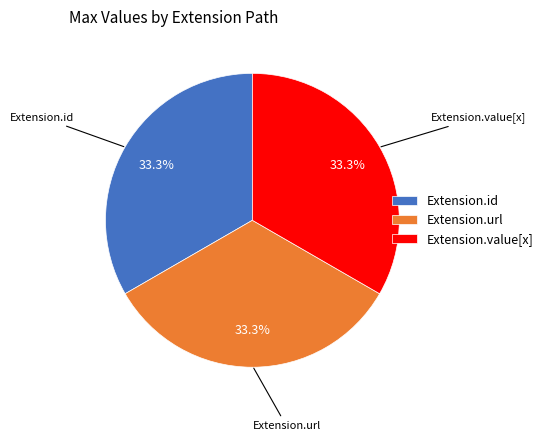

Is there a majority slice in this chart?

No